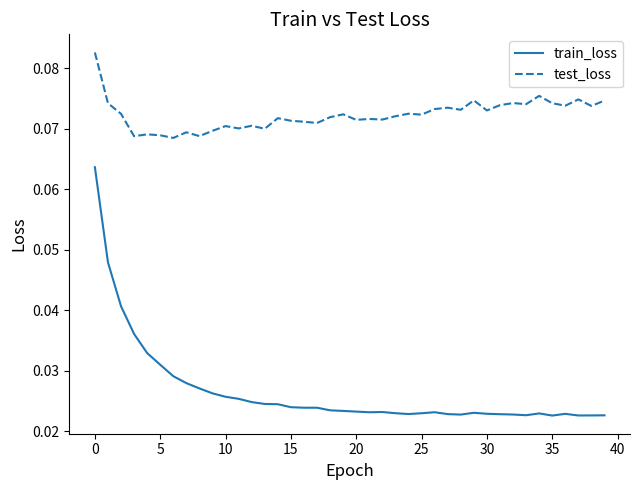

Which series has the largest range (max minus min)?

train_loss